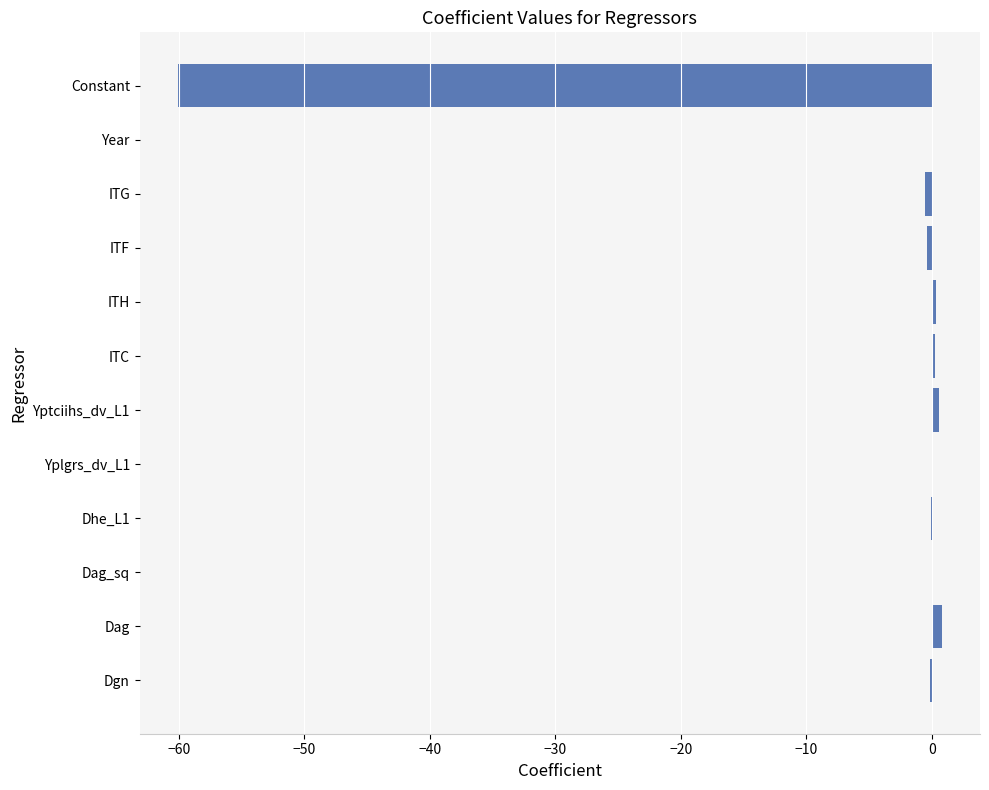

True or false: the data shows 0.0 at Year.

True